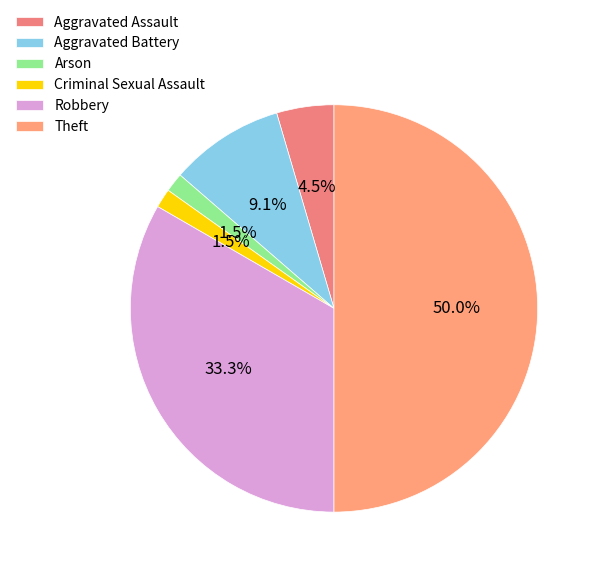

To the nearest percent, what is the combined percentage of Robbery and Criminal Sexual Assault?

35%